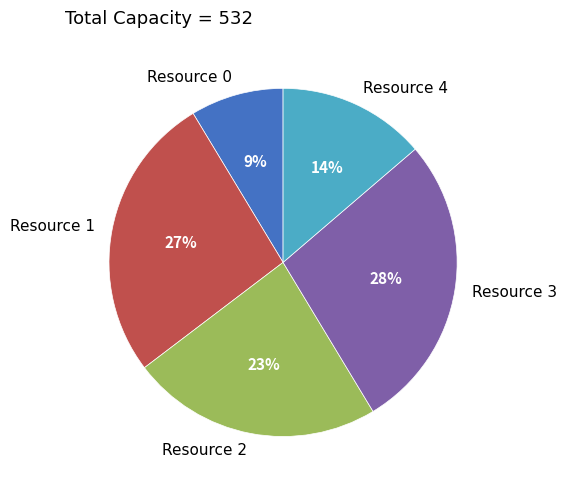

Is the sum of Resource 0 and Resource 4 greater than half?

No